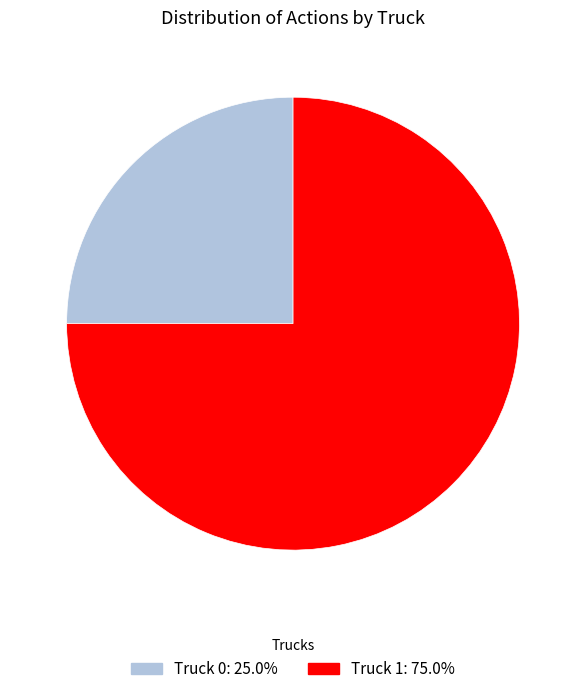

The Truck 1 slice represents 75% of the pie. True or false?

True